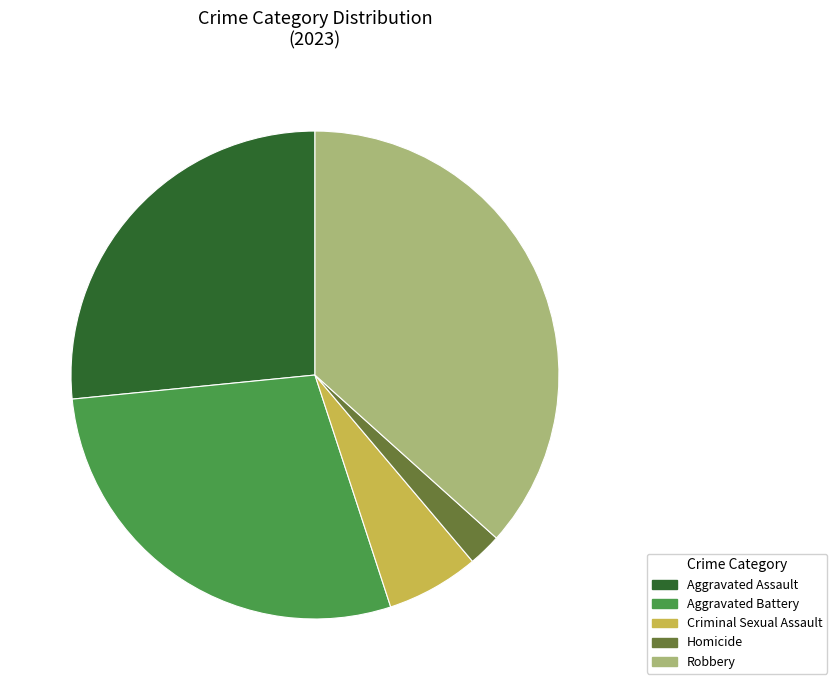

Is the sum of Criminal Sexual Assault and Robbery greater than half?

No